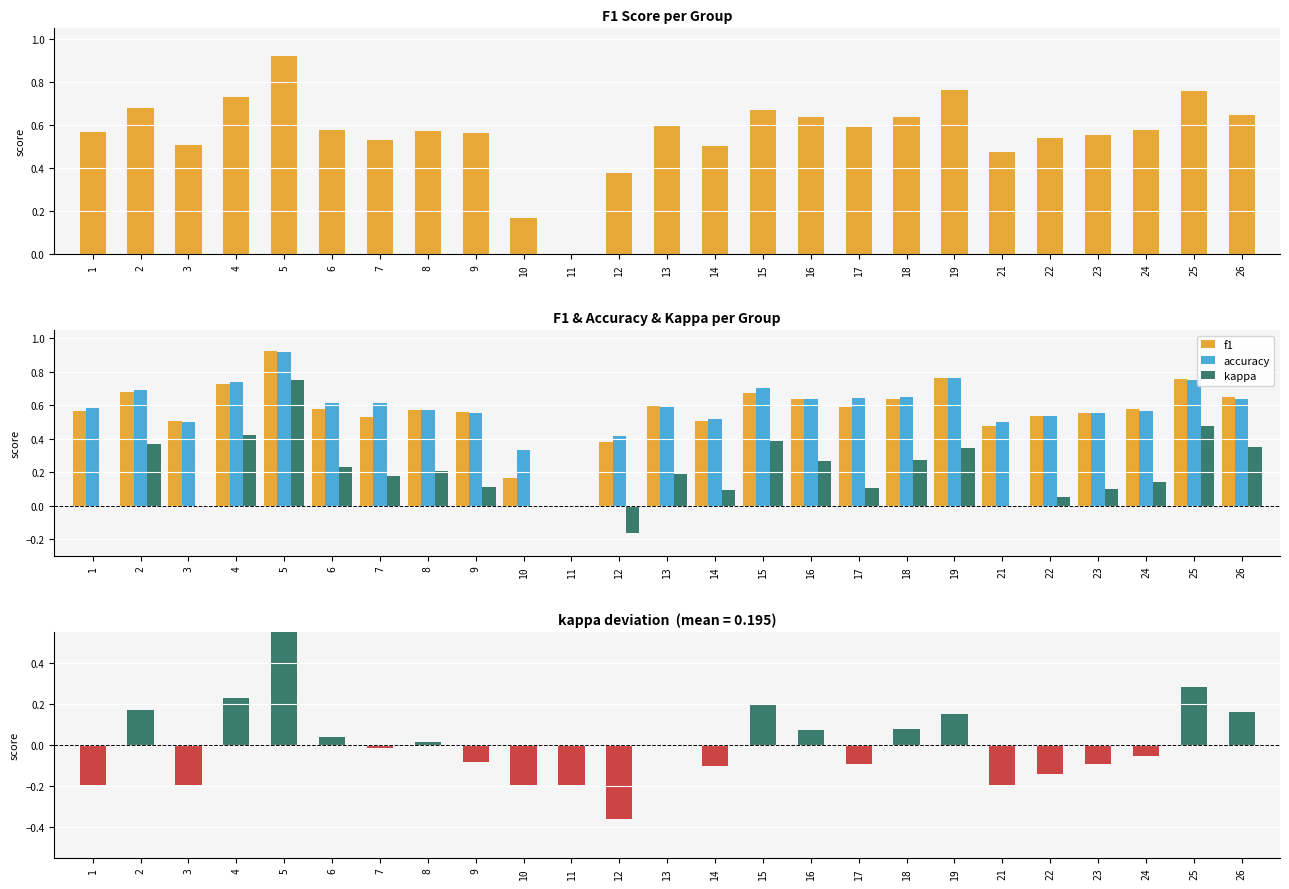

Reading left to right, list all the values displayed in this chart.

f1: 0.6	0.7	0.5	0.7	0.9	0.6	0.5	0.6	0.6	0.2	0.0	0.4	0.6	0.5	0.7	0.6	0.6	0.6	0.8	0.5	0.5	0.6	0.6	0.8	0.6
accuracy: 0.6	0.7	0.5	0.7	0.9	0.6	0.6	0.6	0.6	0.3	0.0	0.4	0.6	0.5	0.7	0.6	0.6	0.7	0.8	0.5	0.5	0.6	0.6	0.8	0.6
kappa: -0.2	0.2	-0.2	0.2	0.6	0.0	-0.0	0.0	-0.1	-0.2	-0.2	-0.4	-0.0	-0.1	0.2	0.1	-0.1	0.1	0.2	-0.2	-0.1	-0.1	-0.1	0.3	0.2